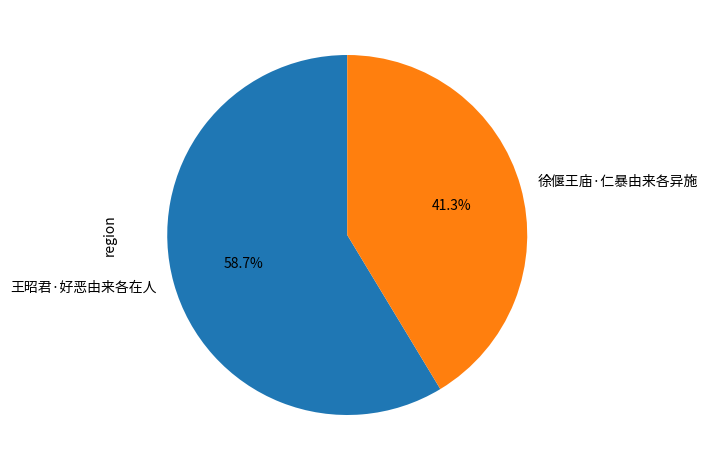

Which has a higher value, 徐偃王庙·仁暴由来各异施 or 王昭君·好恶由来各在人?

王昭君·好恶由来各在人